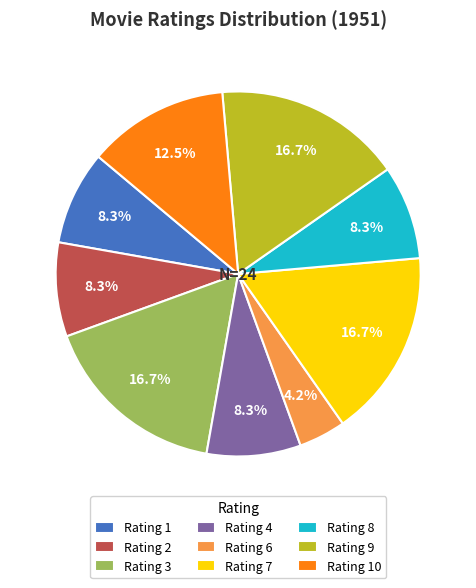

Which slice is the smallest?

Rating 6